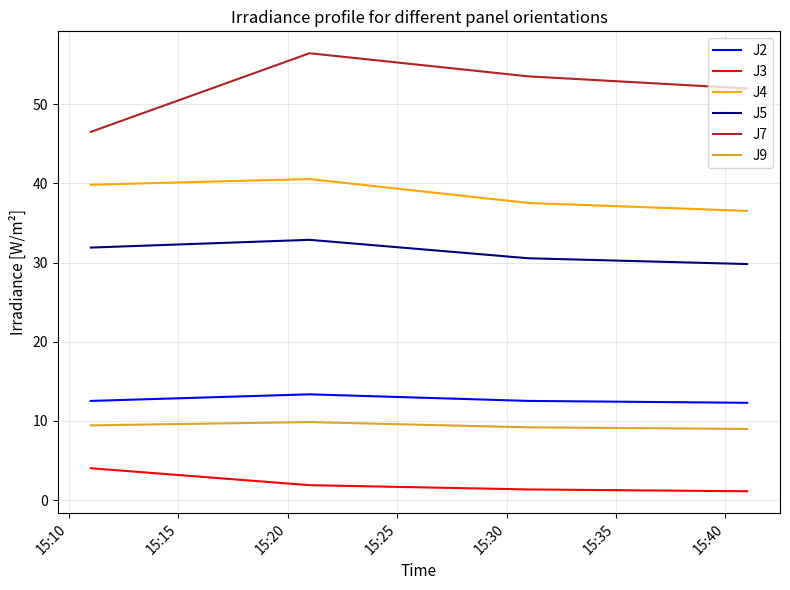

True or false: J2 and J5 intersect in this chart.

False